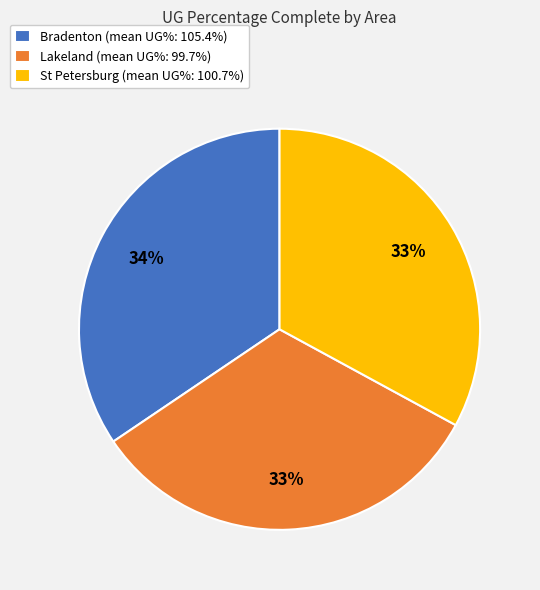

Is the sum of Bradenton and Lakeland greater than half?

Yes